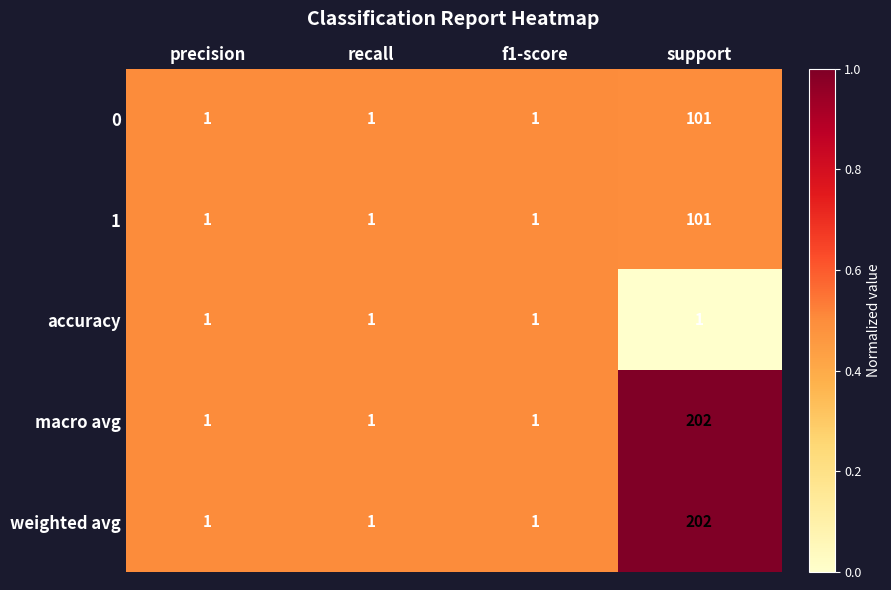

Which label corresponds to the largest value in the chart?

support